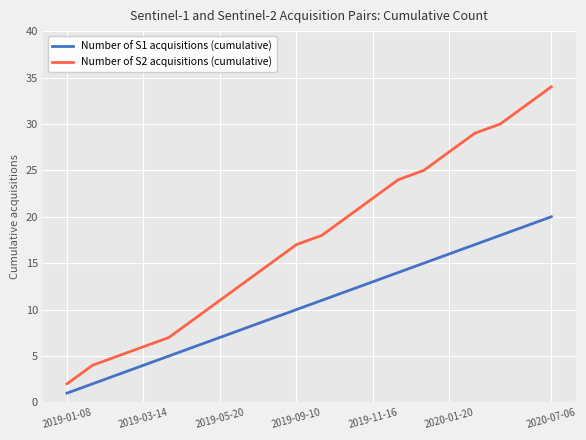

True or false: Number of S2 acquisitions (cumulative) and Number of S1 acquisitions (cumulative) cross at least once.

False